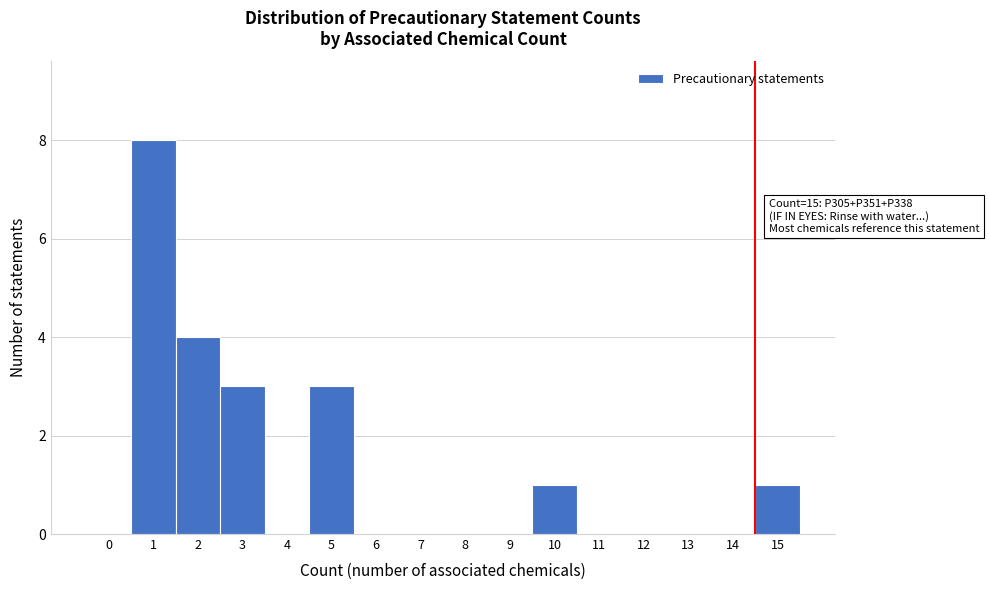

Reading right to left, extract all data points from this chart.

15=1	14=0	13=0	12=0	11=0	10=1	9=0	8=0	7=0	6=0	5=3	4=0	3=3	2=4	1=8	0=0